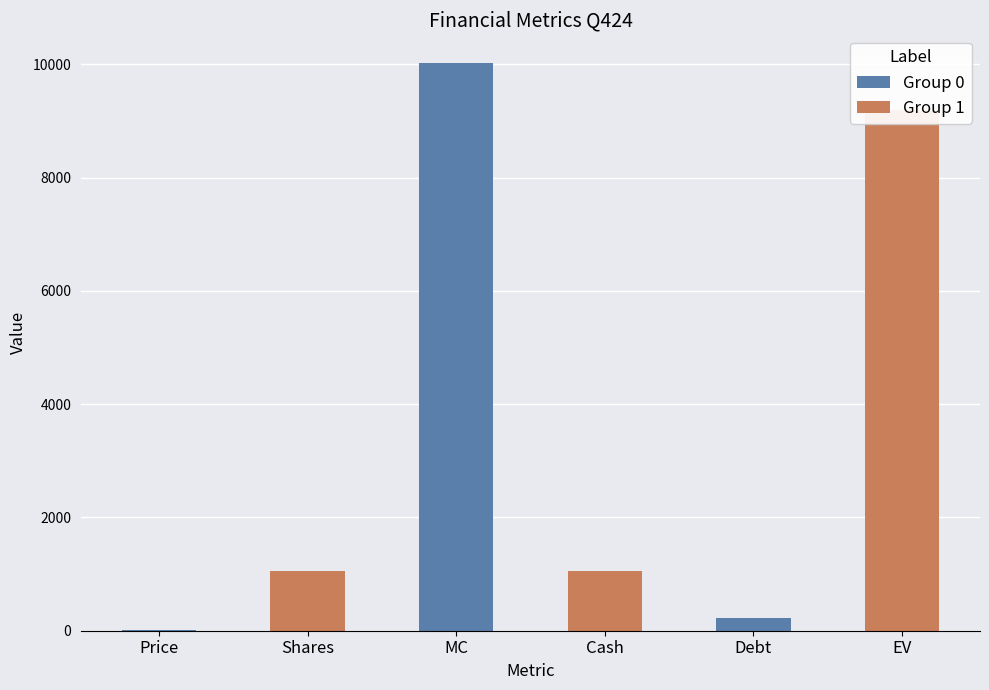

True or false: the data shows 1051.4 at Shares.

True